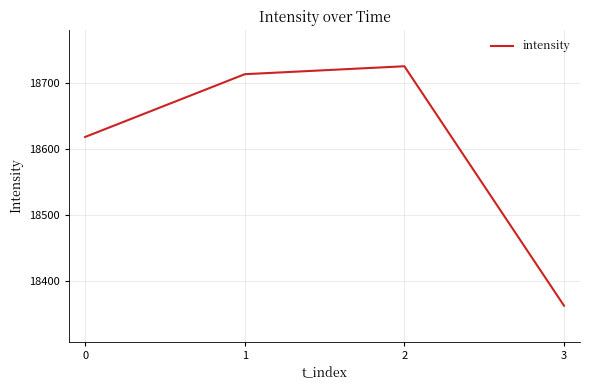

What is the difference between the values at 1 and 2?

12.0